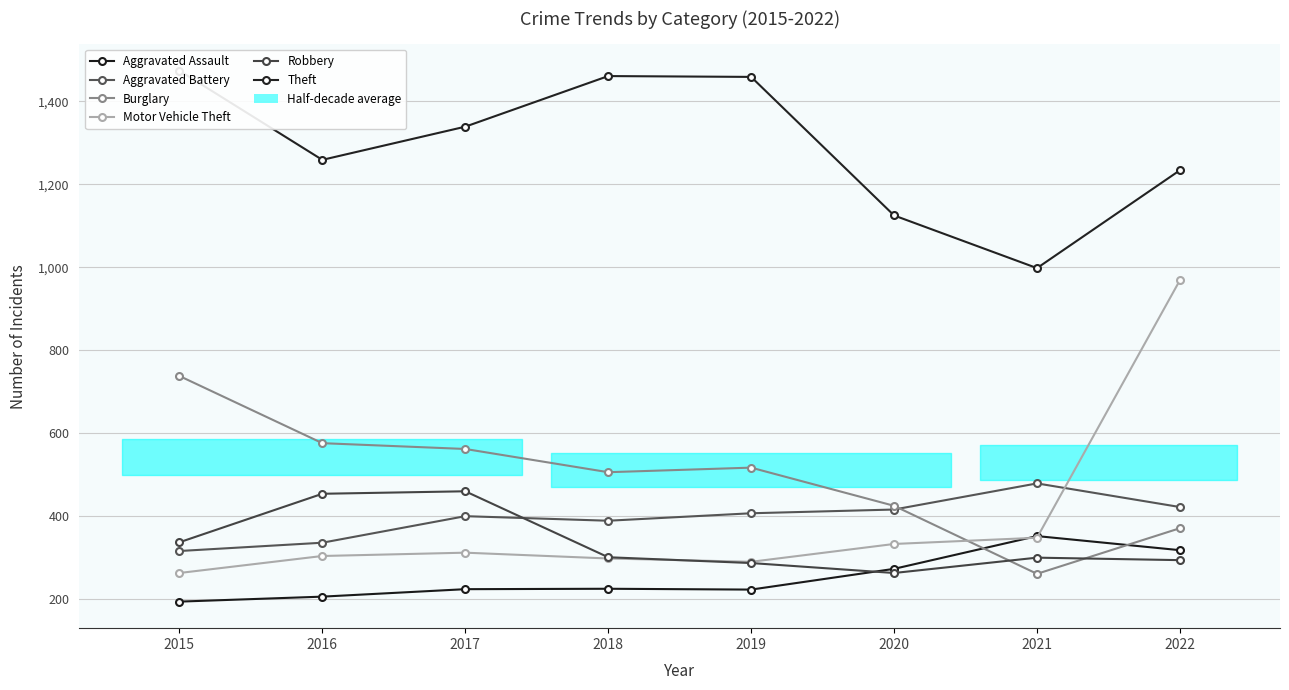

True or false: Aggravated Battery has a value of 389 at 2018.

True